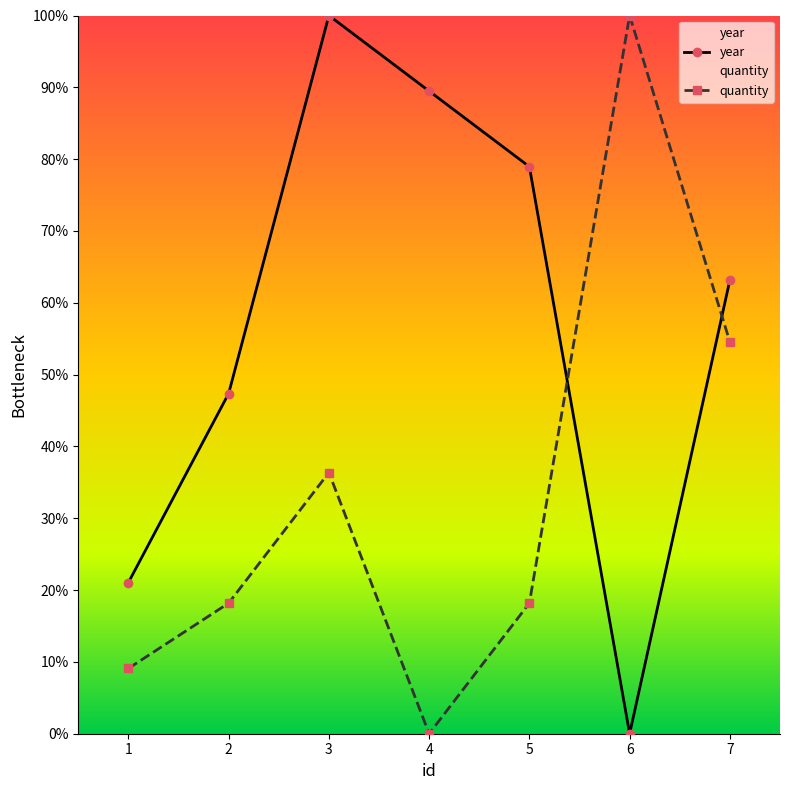

Which series ends up on top after the final intersection of year and quantity?

year